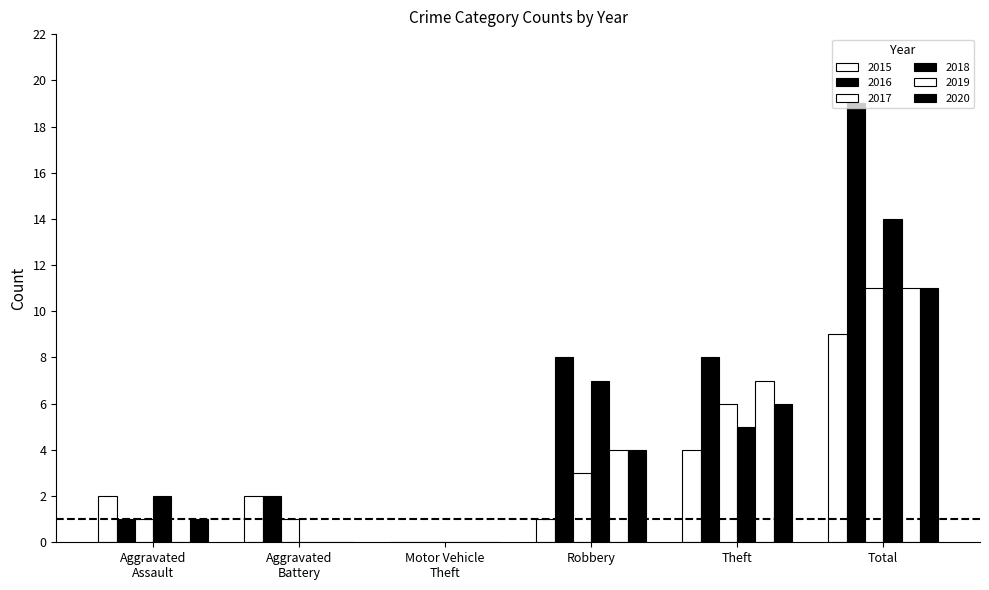

How many data points does each series have?

6